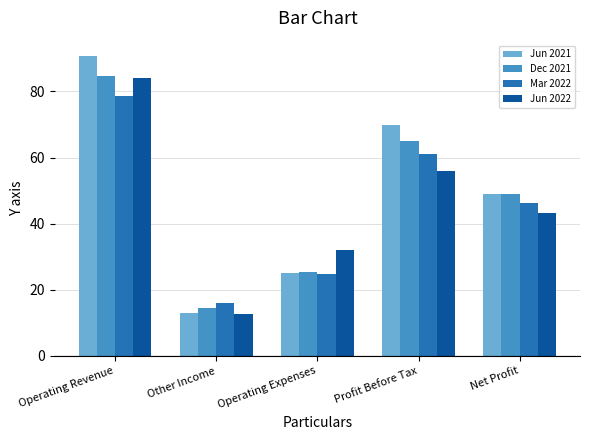

Reading left to right, what are all the values shown in this chart?

Jun 2021: Operating Revenue=90.8	Other Income=12.9	Operating Expenses=25.2	Profit Before Tax=69.9	Net Profit=48.9
Dec 2021: Operating Revenue=84.7	Other Income=14.5	Operating Expenses=25.3	Profit Before Tax=65.2	Net Profit=49.1
Mar 2022: Operating Revenue=78.7	Other Income=16.0	Operating Expenses=24.9	Profit Before Tax=61.0	Net Profit=46.1
Jun 2022: Operating Revenue=84.0	Other Income=12.8	Operating Expenses=32.1	Profit Before Tax=56.0	Net Profit=43.2